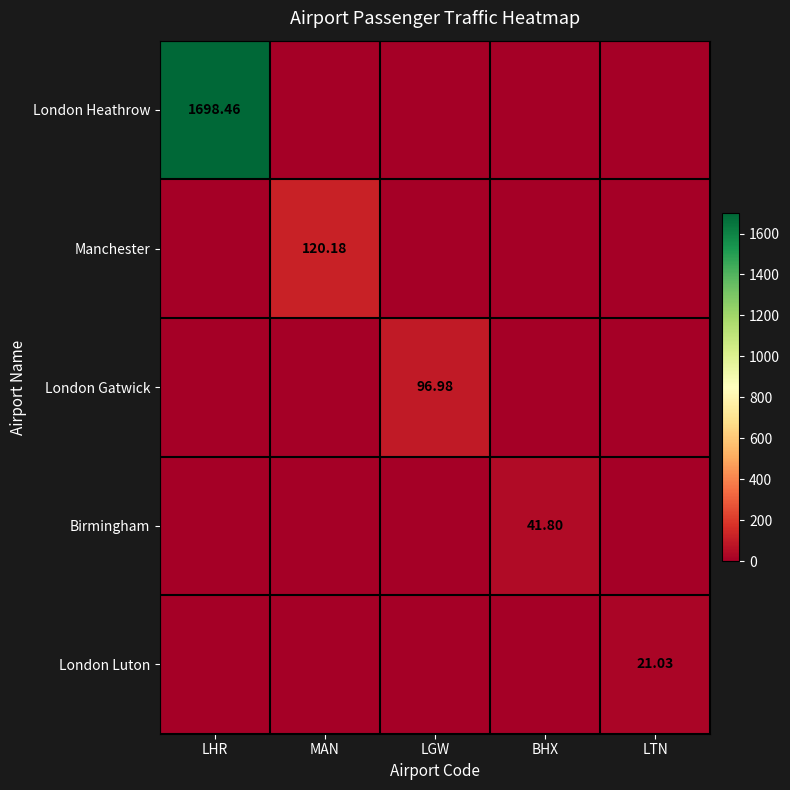

What is the difference between the highest and lowest values at LHR?

1698.5